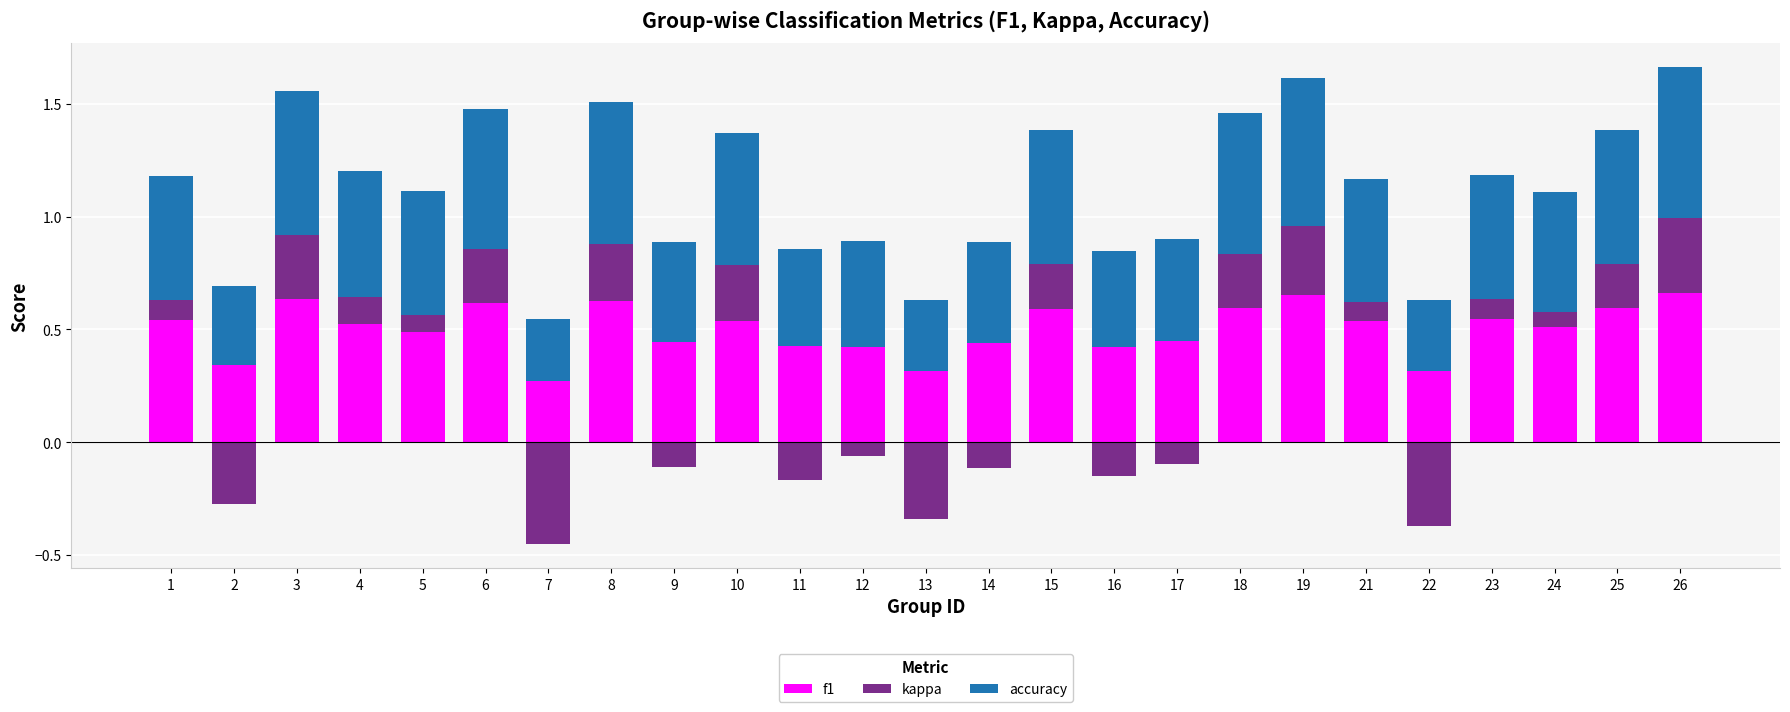

The accuracy series shows 0.5 at 12. True or false?

True